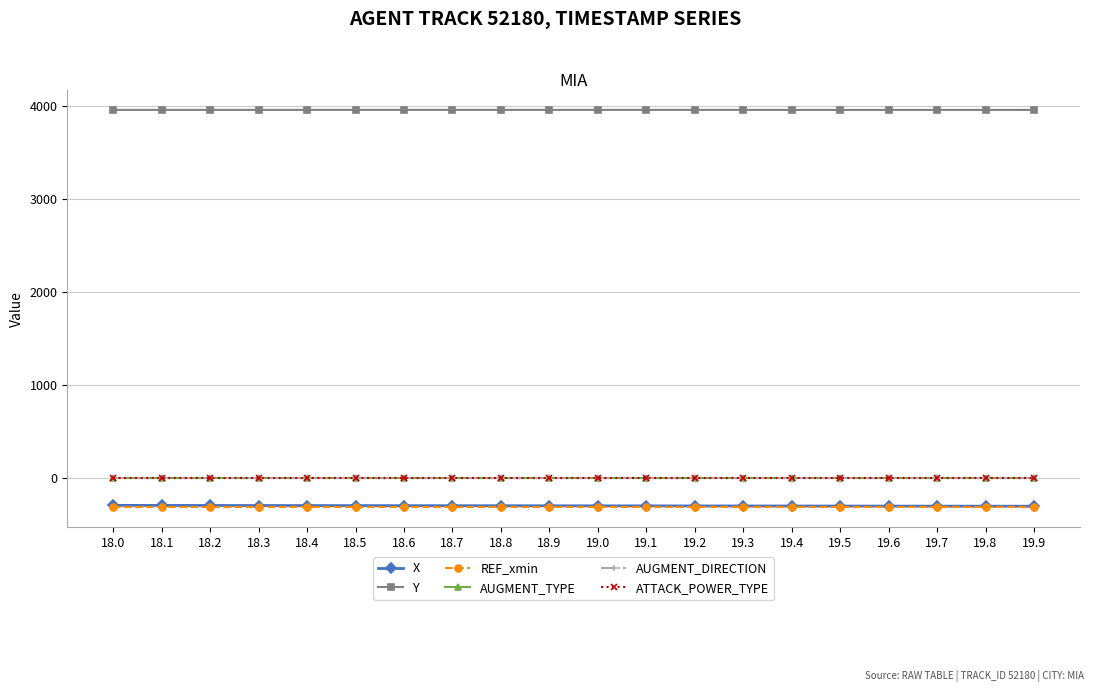

The AUGMENT_DIRECTION series shows 0.0 at 18.2. True or false?

True